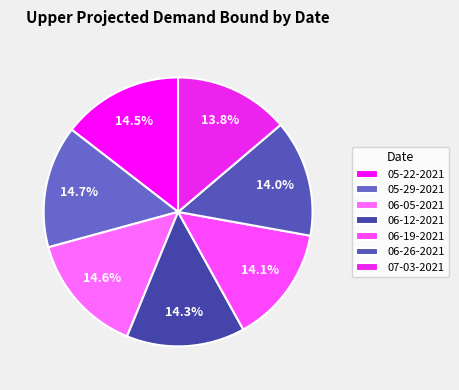

What is the largest slice in the pie chart?

05-29-2021